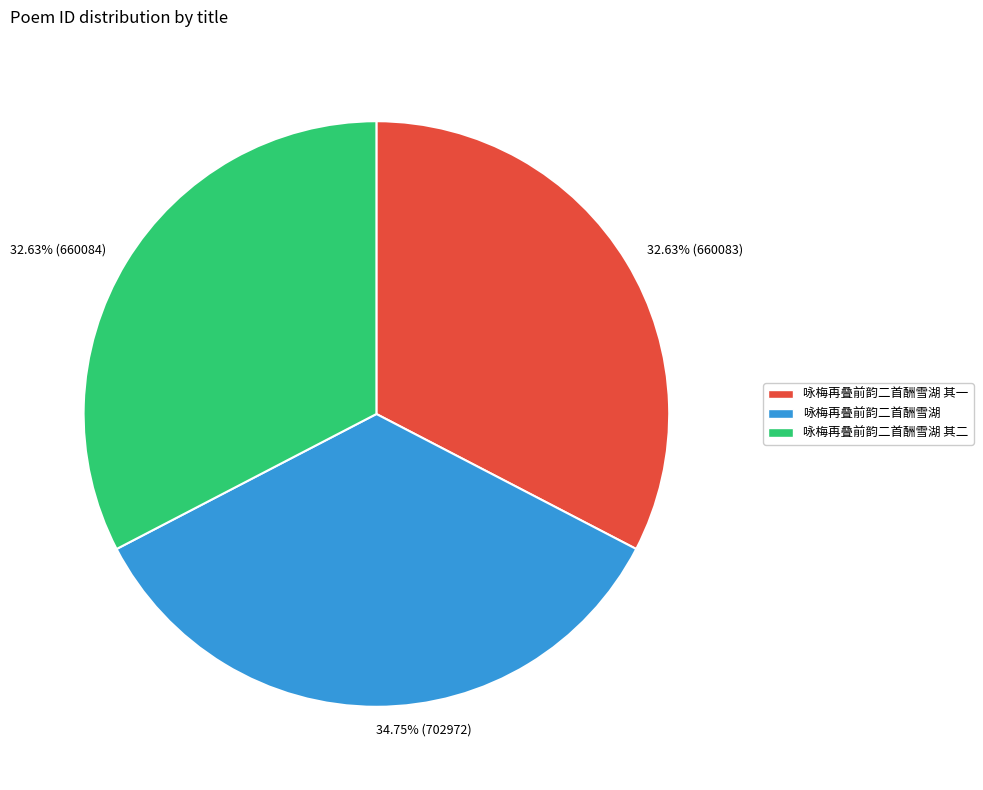

To the nearest percent, what is the difference between the 咏梅再叠前韵二首酬雪湖 and 咏梅再叠前韵二首酬雪湖 其一 slice percentages?

2%